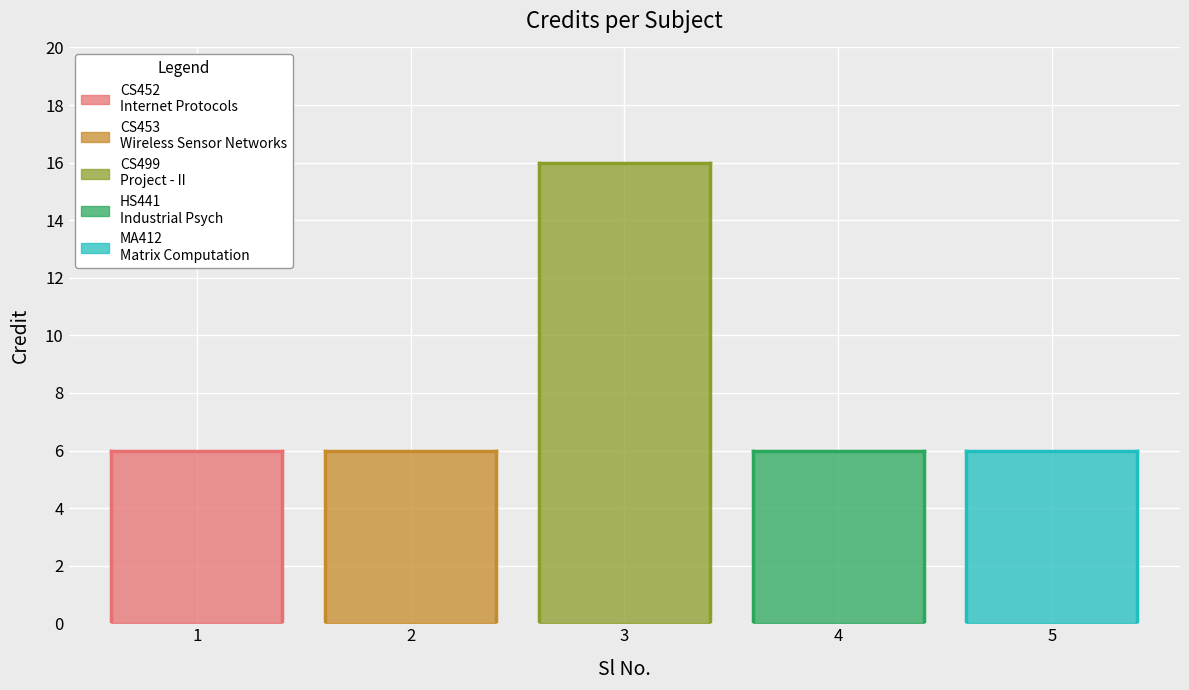

What is the sum of the values at 5 and 2?

12